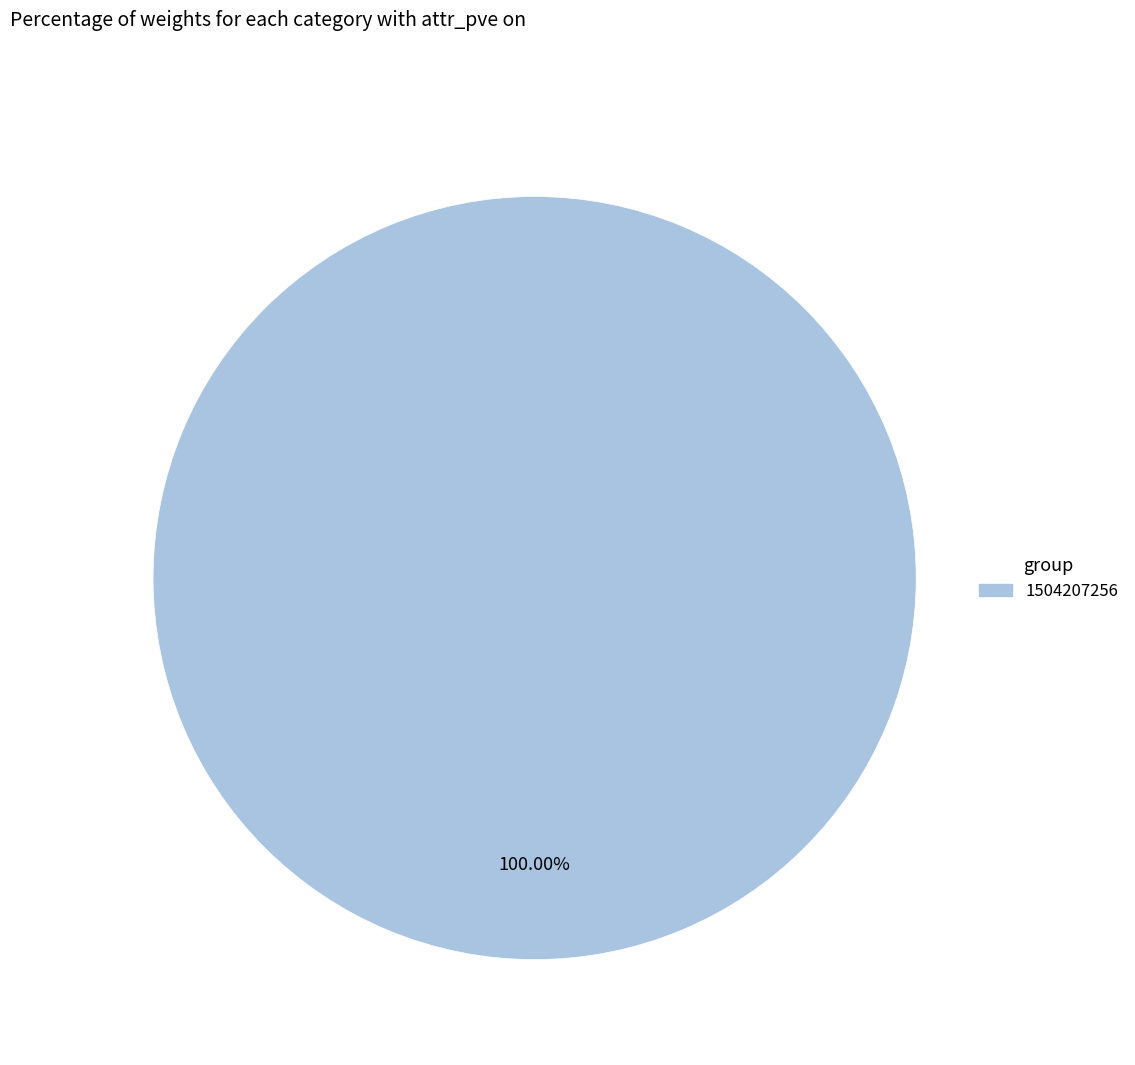

Is there any slice that represents more than half of the pie?

Yes